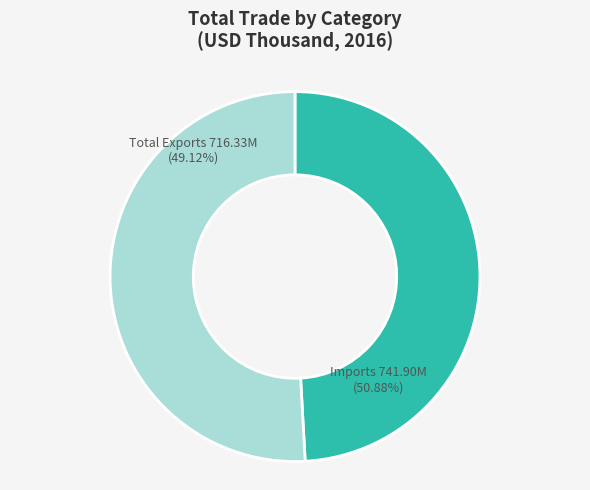

Is it true that Total Exports is 49% of the pie?

True